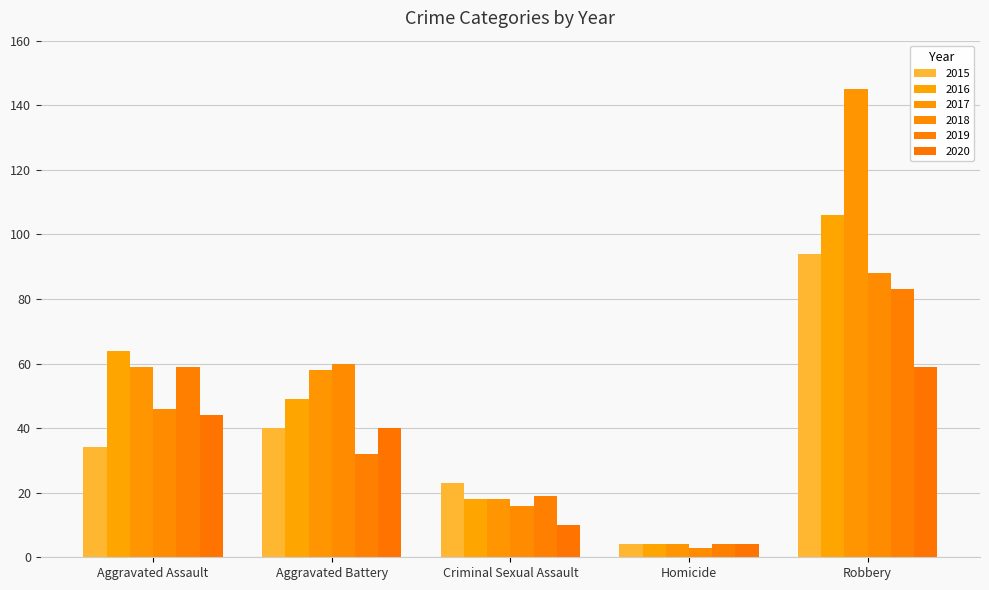

At Aggravated Assault, list the series in order from largest to smallest.

2016, 2017, 2019, 2018, 2020, 2015